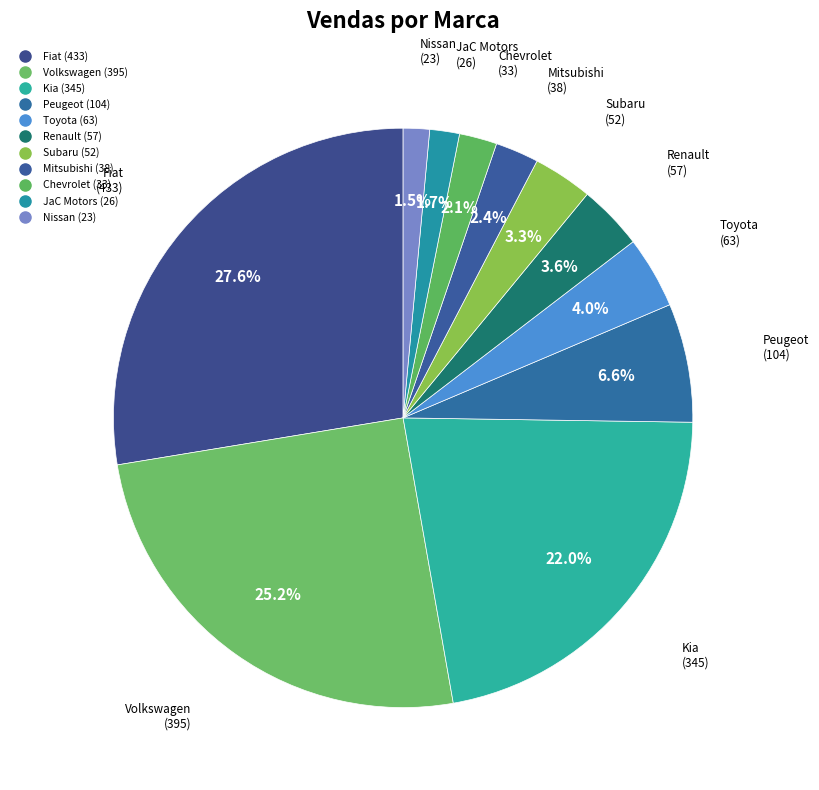

Count the number of slices in the pie.

11